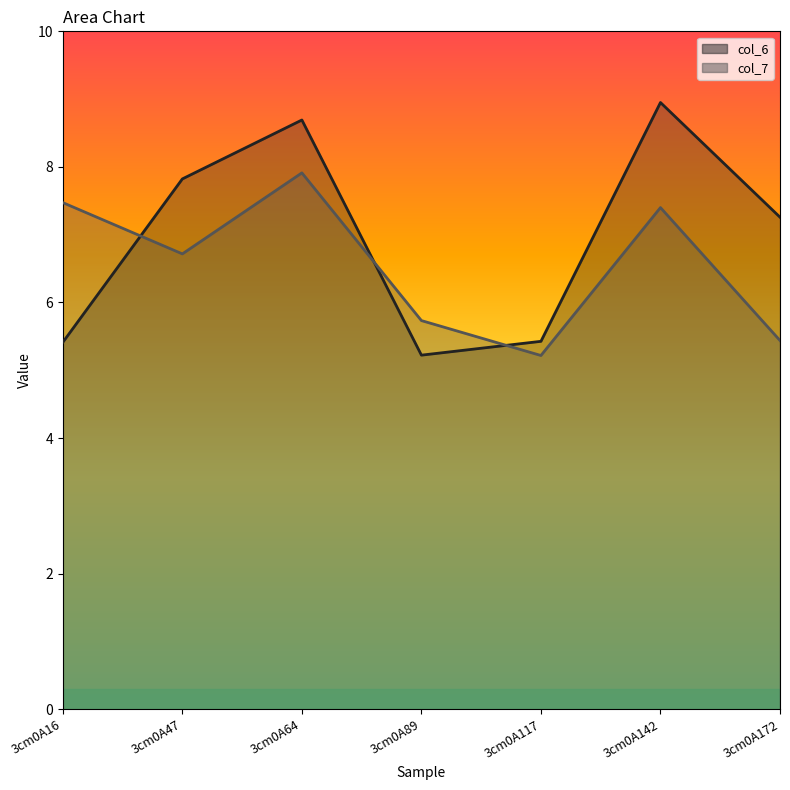

Where does the col_6 line series first go above 7?

3cm0A47